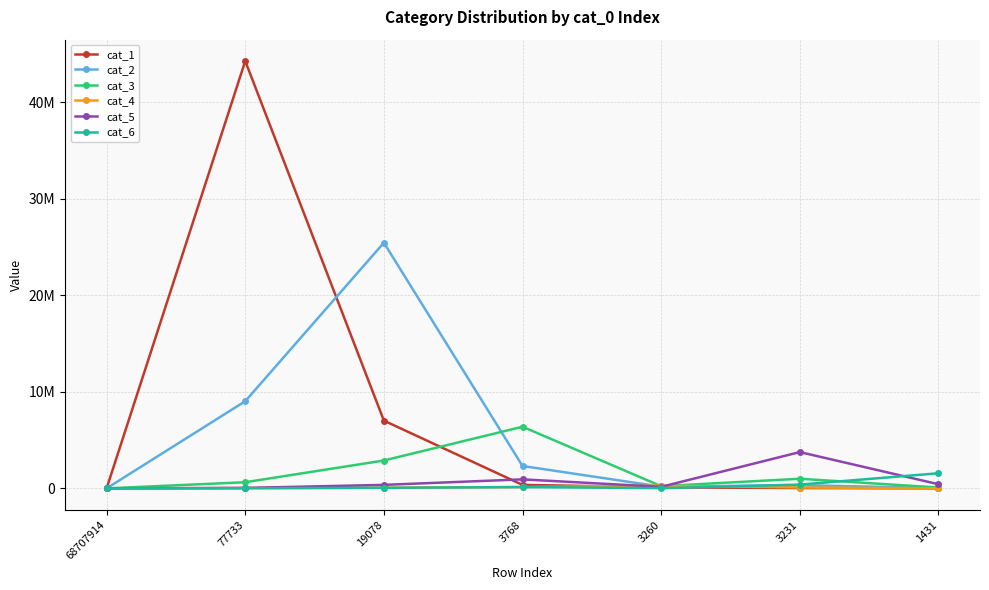

What are all the series names shown in the legend?

cat_1, cat_2, cat_3, cat_4, cat_5, cat_6